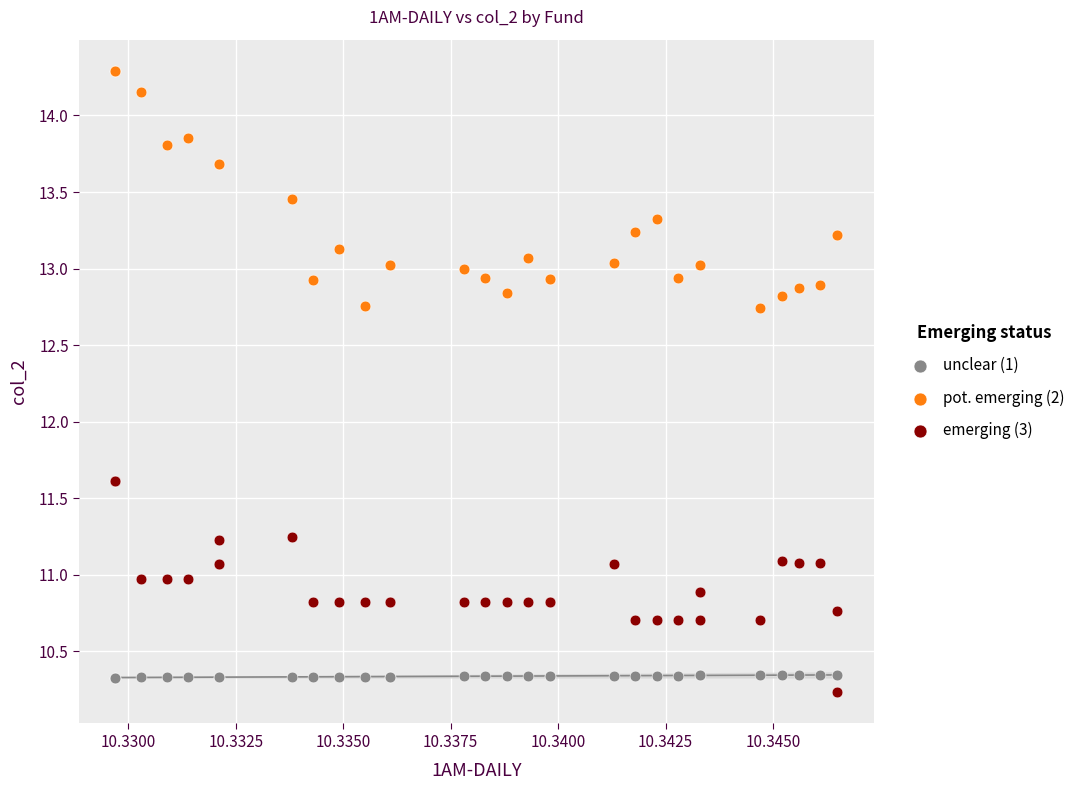

Which series contains the highest Y value?

pot. emerging (2)